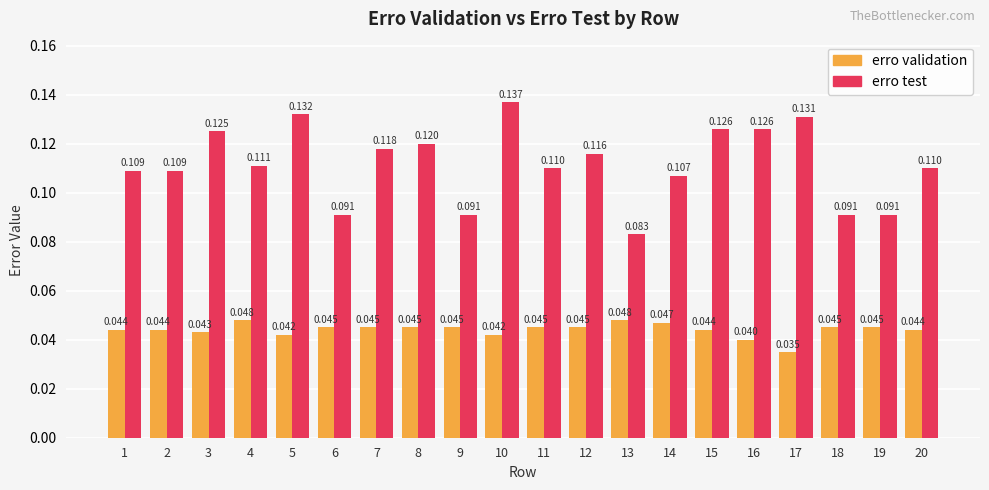

At 14, list the series in order from largest to smallest.

erro test, erro validation